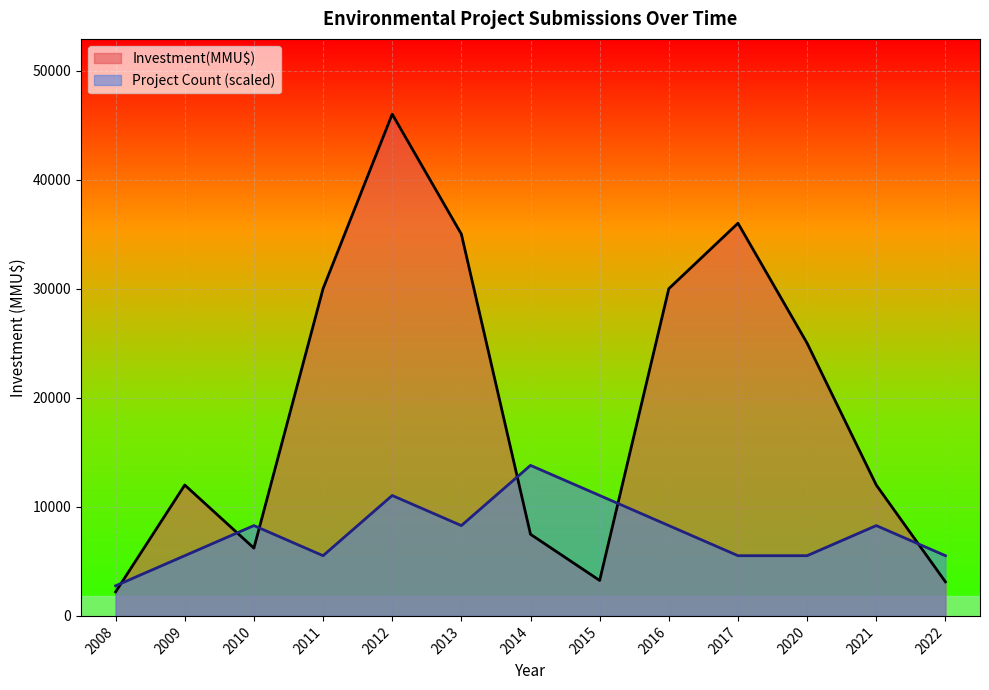

At which category is the sum across all series the highest?

2012